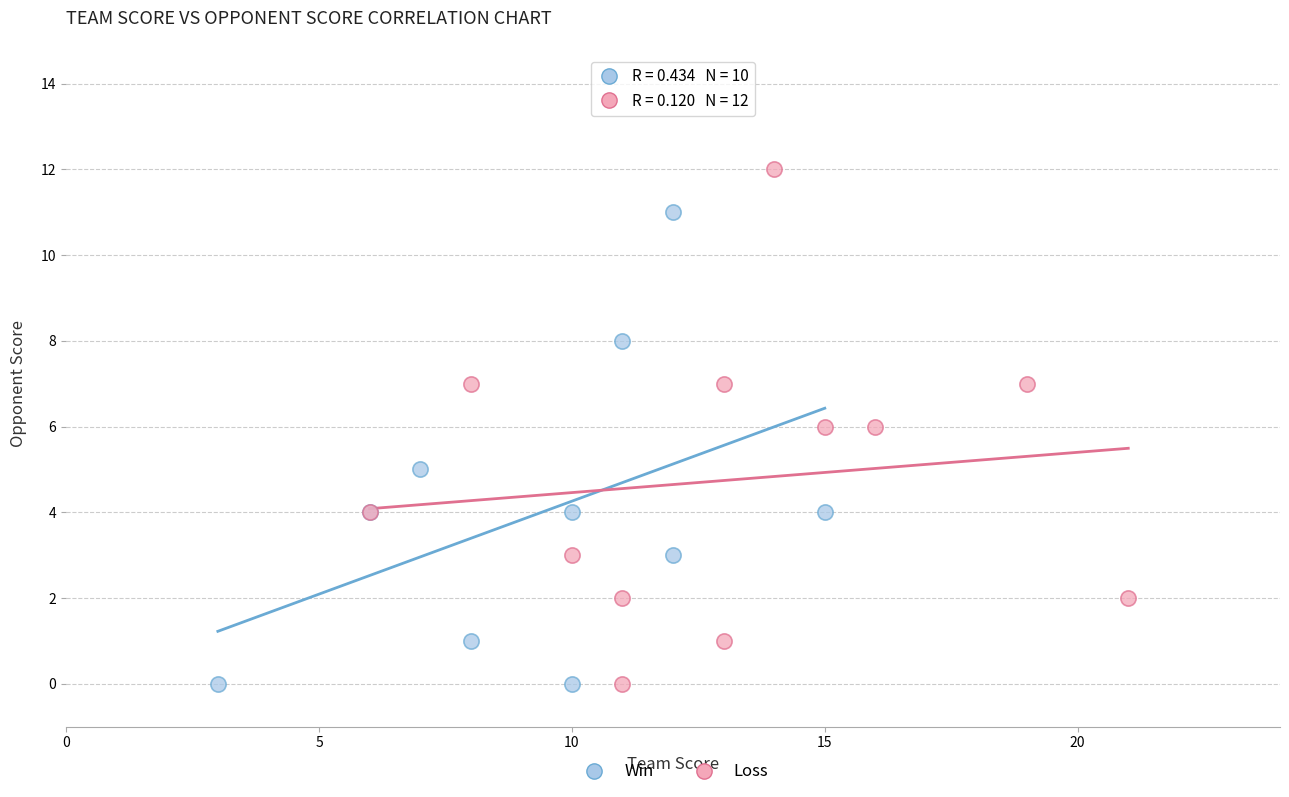

Which series reaches the maximum Y coordinate?

Loss